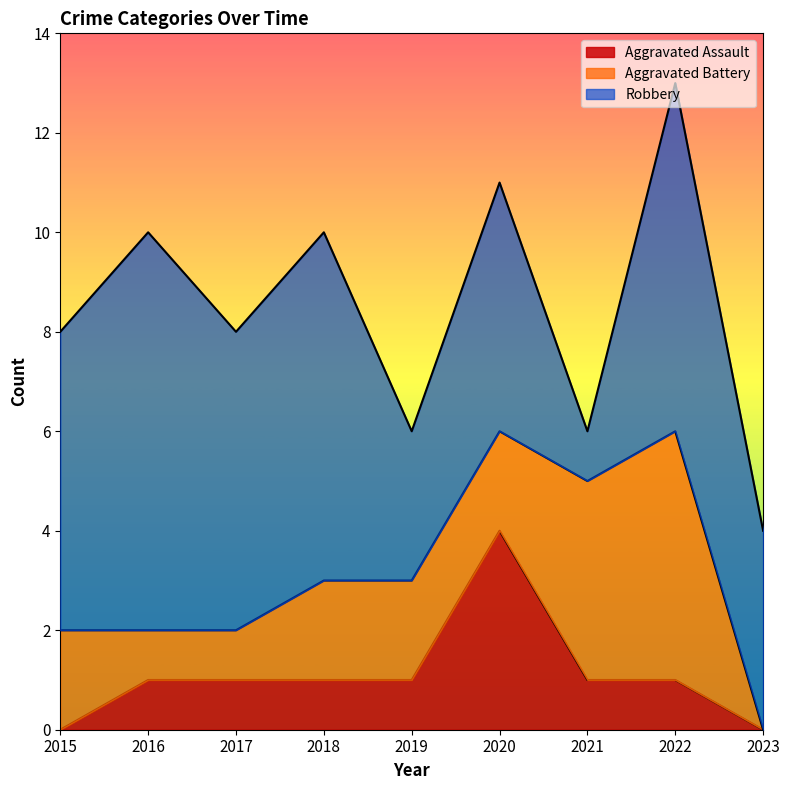

What is the difference between the maximum and minimum values in the Robbery series?

7